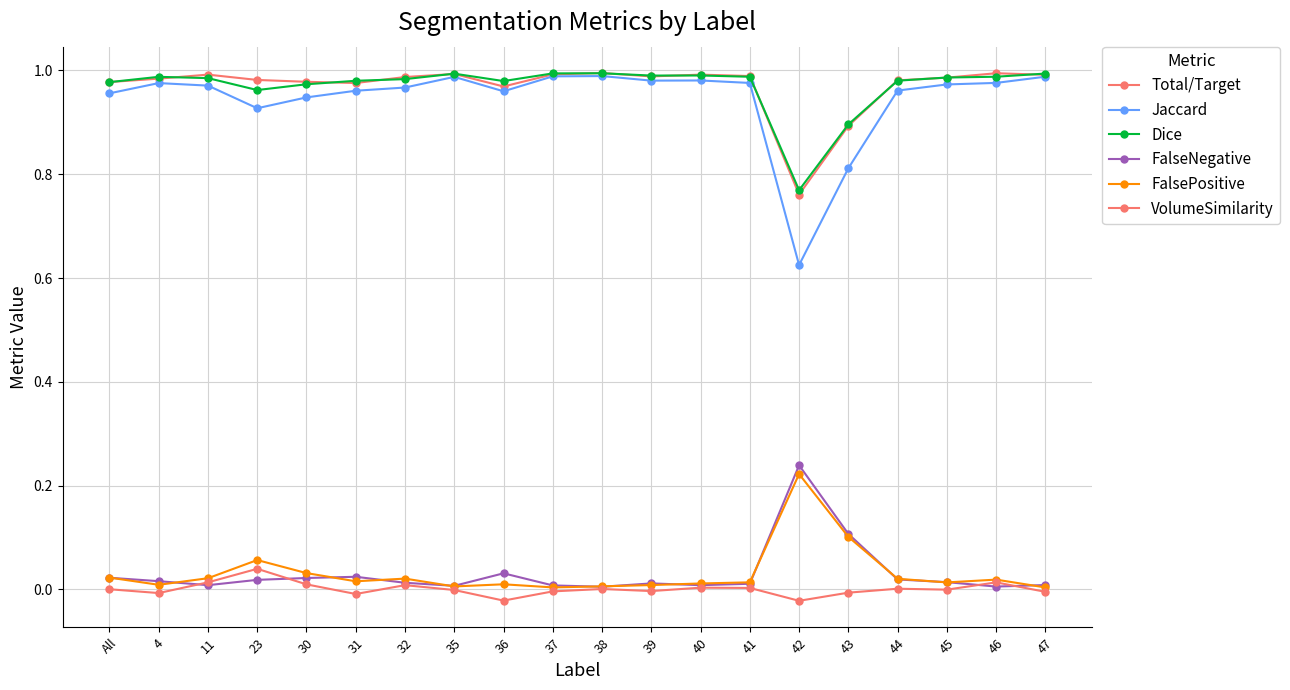

At which category does FalseNegative reach its first local peak?

31